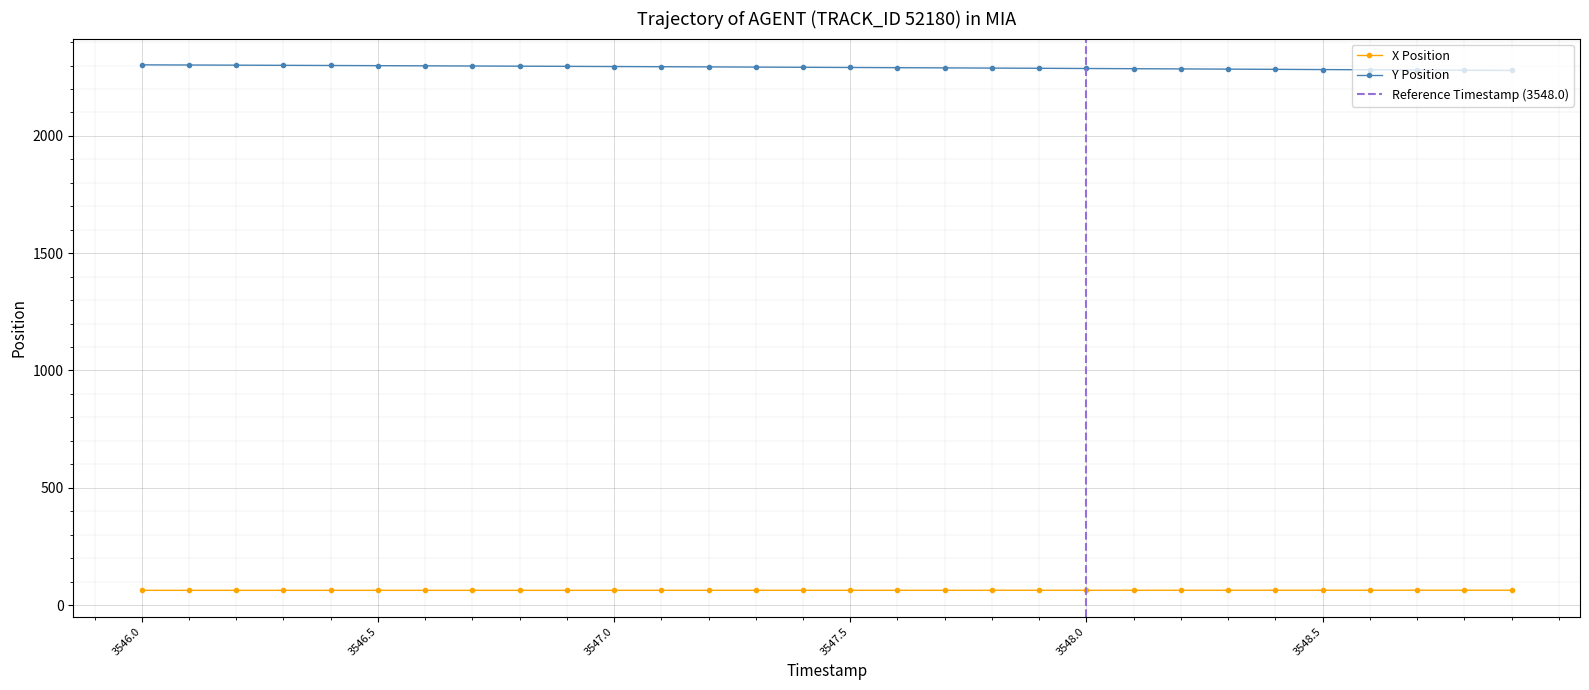

What is the sum of all Y values?

68746.7